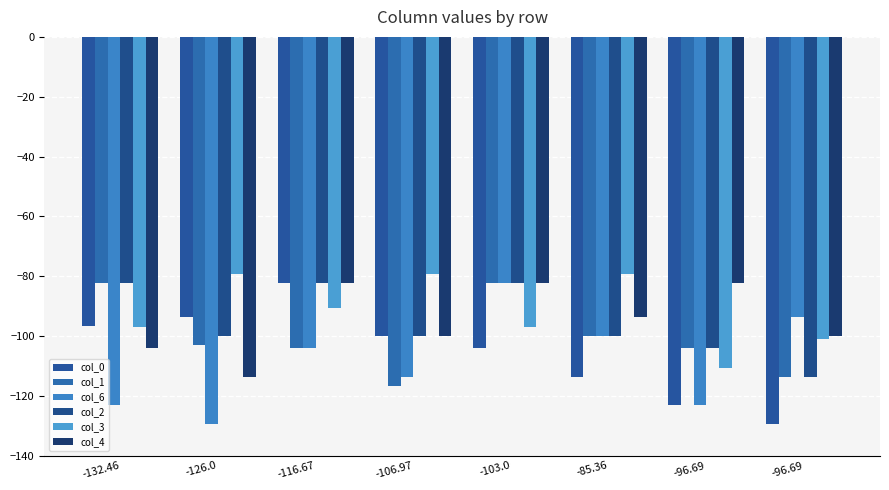

Which series has the widest spread of values?

col_0